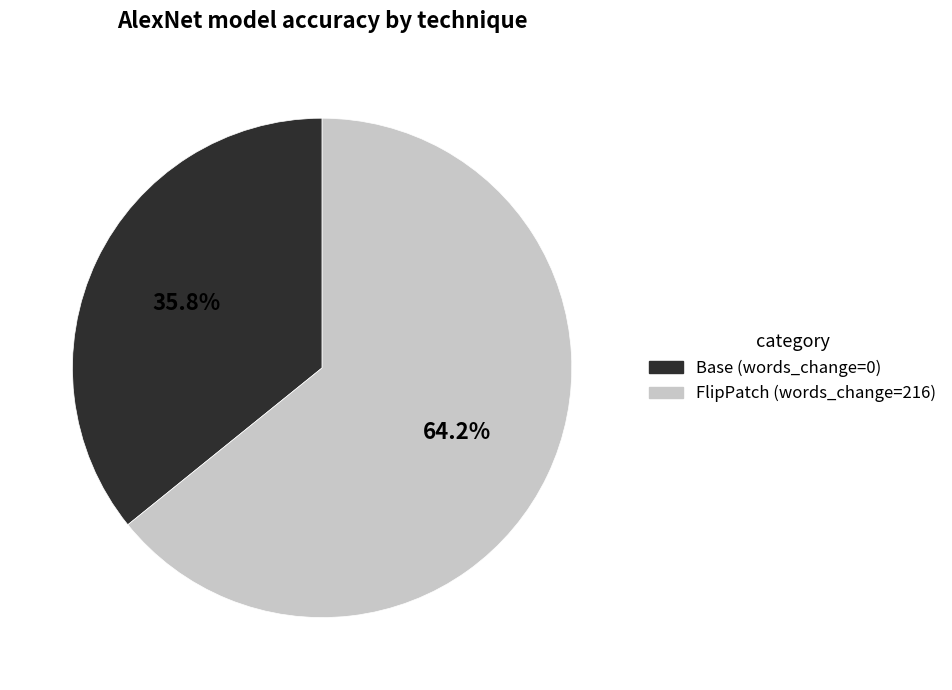

Combined, do FlipPatch (words_change=216) and Base (words_change=0) account for over 50%?

Yes